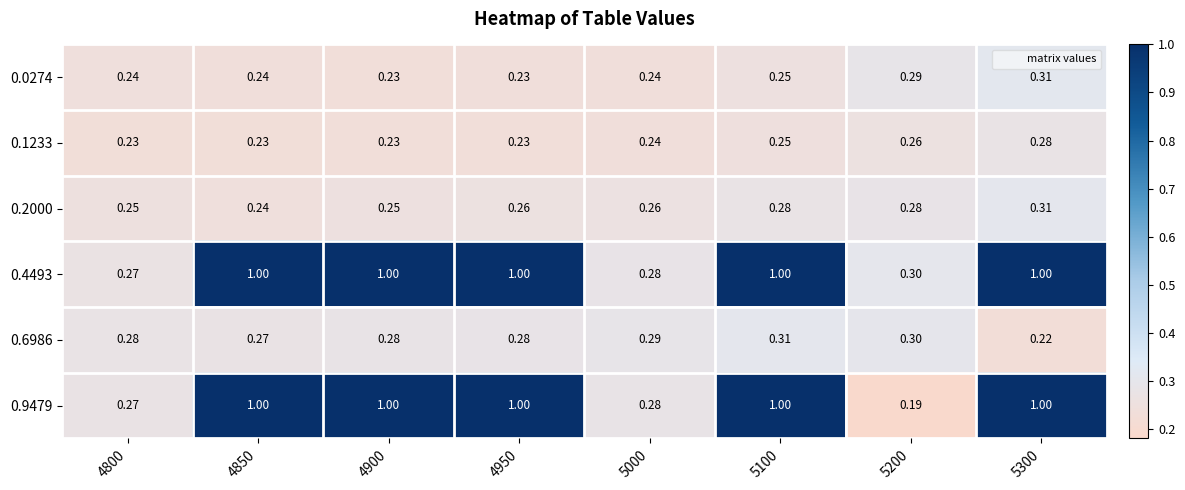

Is the value of 0.9479 at 5100 greater than the value of 0.1233 at 4800?

Yes